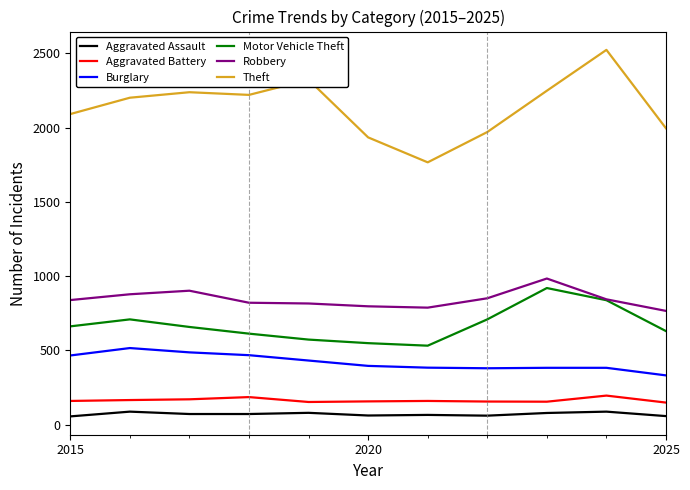

True or false: Burglary and Aggravated Battery cross at least once.

False